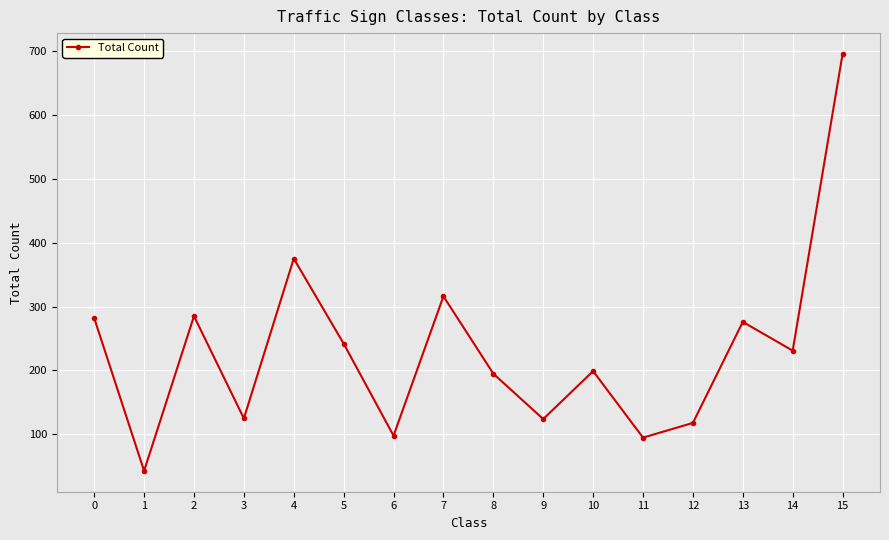

What is the average value?

231